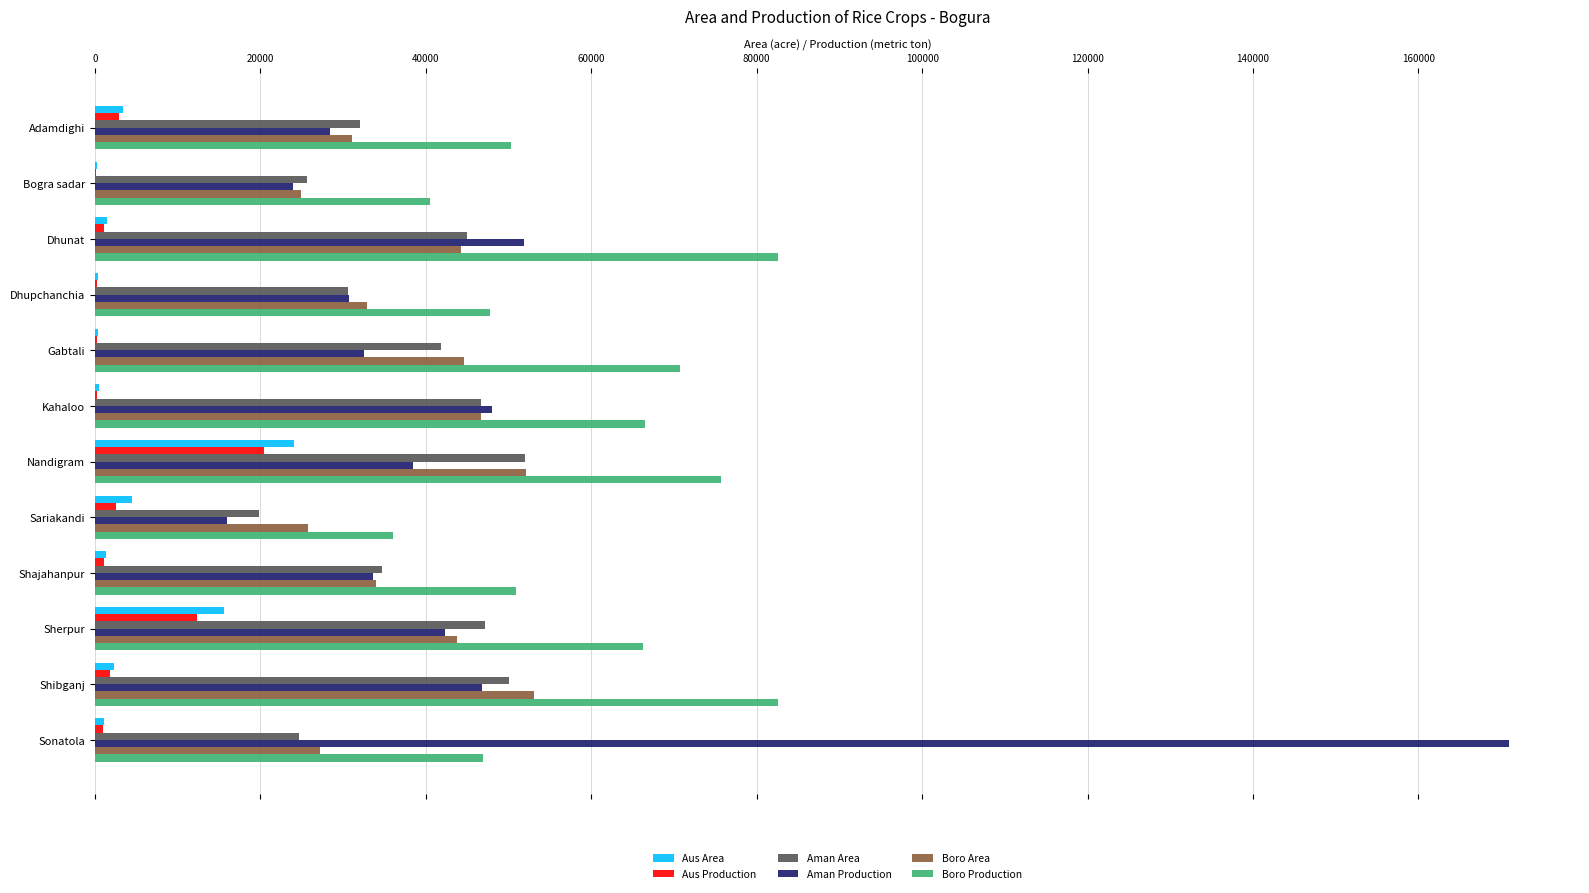

Which series has the largest total across all categories?

Boro Production